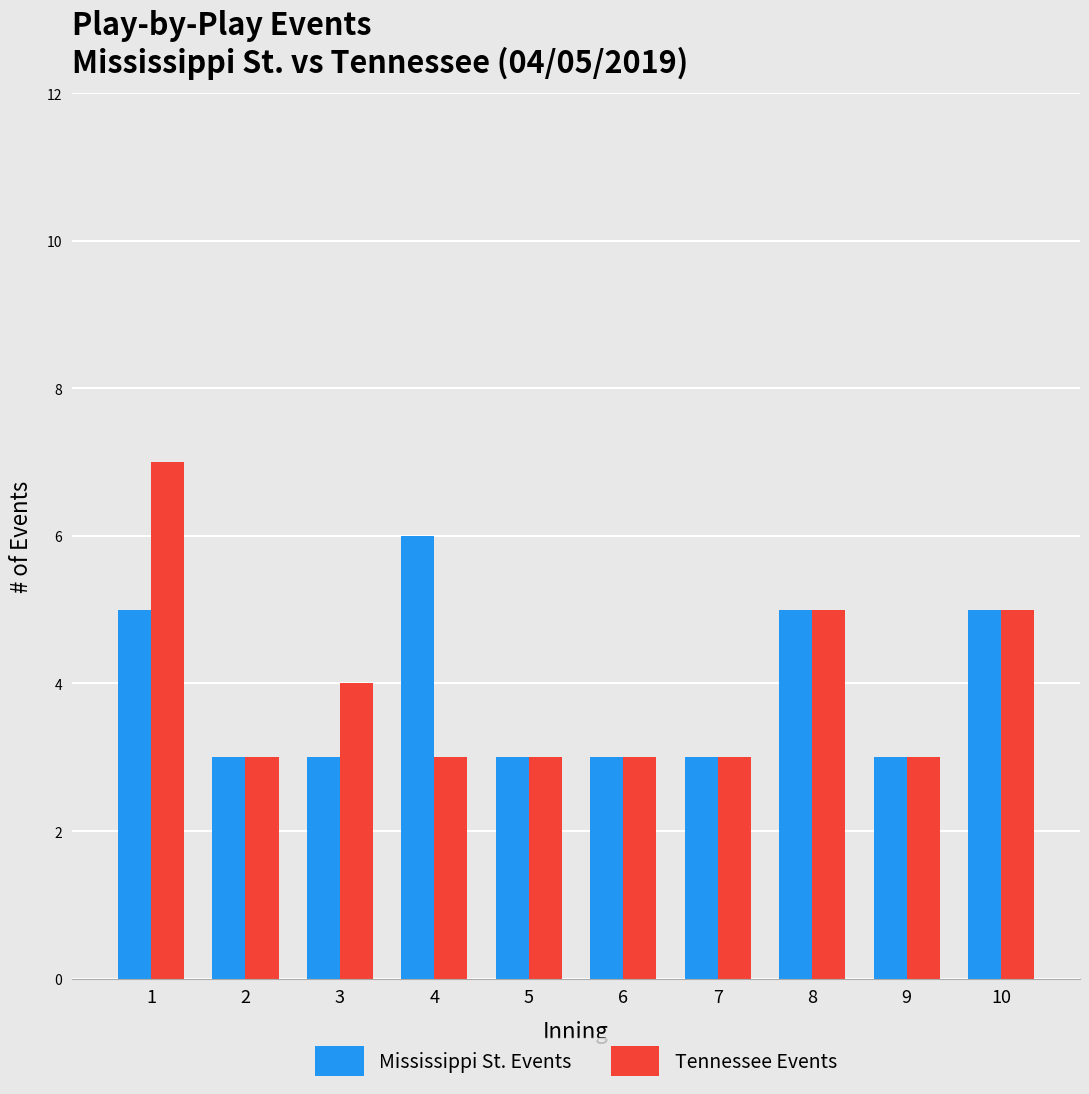

What is the difference between the highest and lowest values at 3?

1